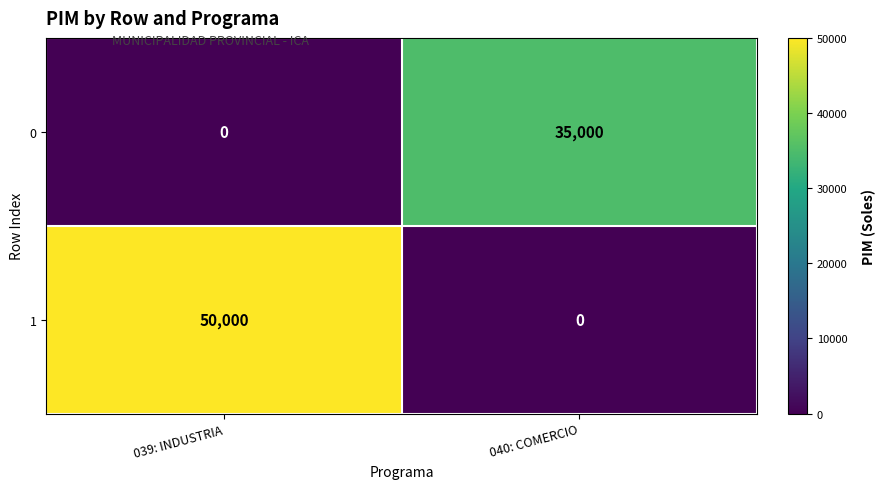

At which category is the sum across all series the highest?

039: INDUSTRIA